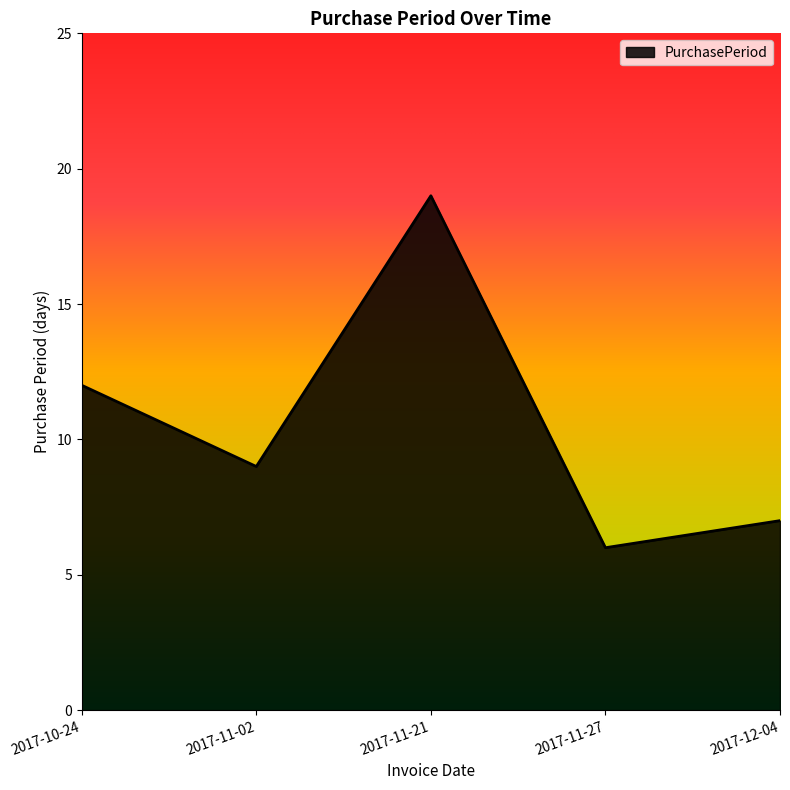

Reading left to right, what are all the values shown in this chart?

2017-10-24=12	2017-11-02=9	2017-11-21=19	2017-11-27=6	2017-12-04=7